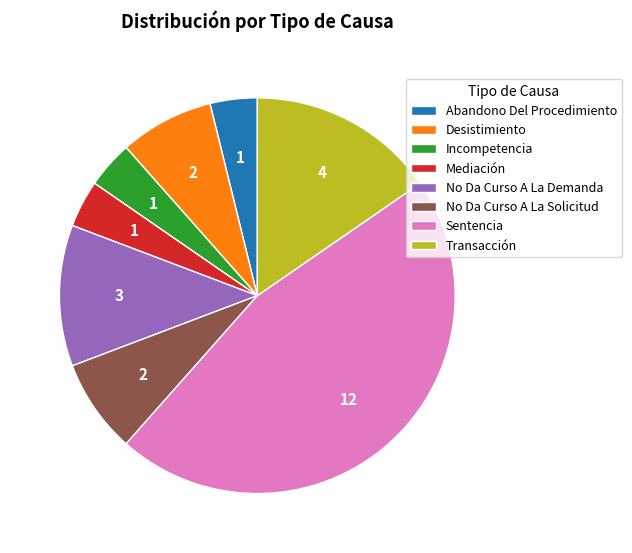

Which has a higher value, Transacción or Abandono Del Procedimiento?

Transacción